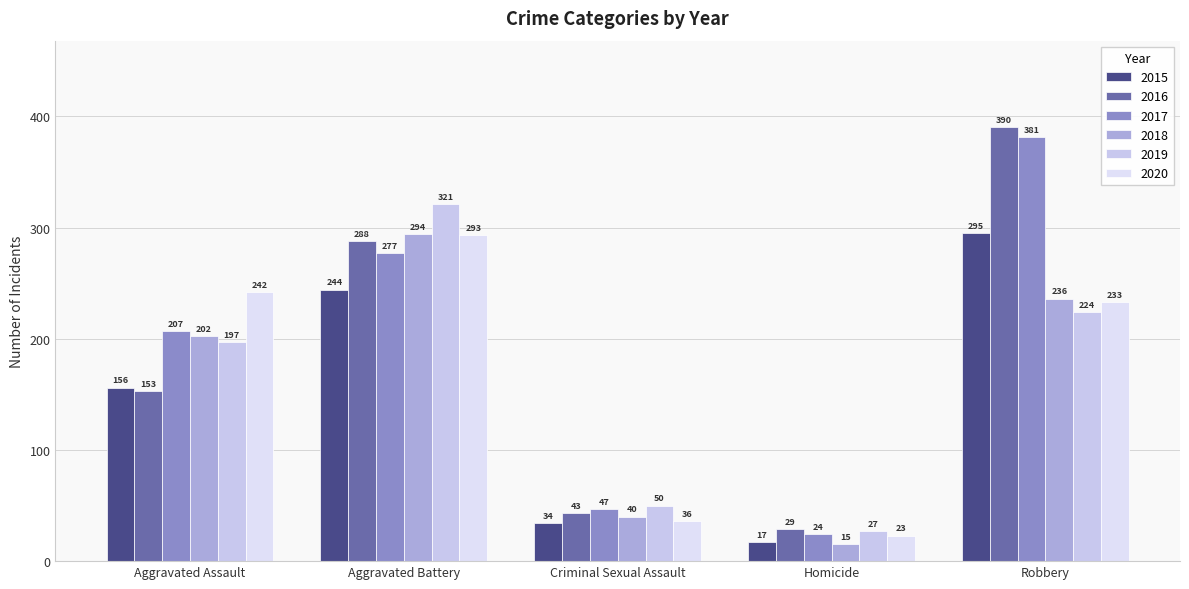

Reading right to left, list all the values displayed in this chart.

2015: Robbery=295	Homicide=17	Criminal Sexual Assault=34	Aggravated Battery=244	Aggravated Assault=156
2016: Robbery=390	Homicide=29	Criminal Sexual Assault=43	Aggravated Battery=288	Aggravated Assault=153
2017: Robbery=381	Homicide=24	Criminal Sexual Assault=47	Aggravated Battery=277	Aggravated Assault=207
2018: Robbery=236	Homicide=15	Criminal Sexual Assault=40	Aggravated Battery=294	Aggravated Assault=202
2019: Robbery=224	Homicide=27	Criminal Sexual Assault=50	Aggravated Battery=321	Aggravated Assault=197
2020: Robbery=233	Homicide=23	Criminal Sexual Assault=36	Aggravated Battery=293	Aggravated Assault=242